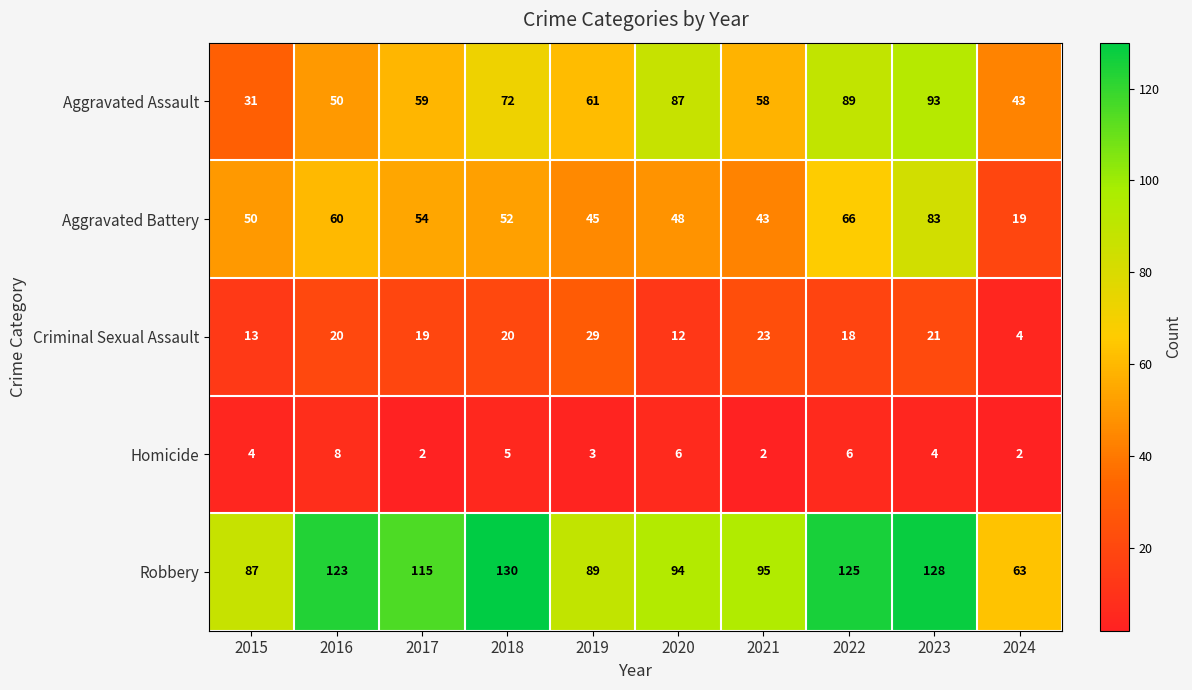

What is the total value across all series at 2022?

304